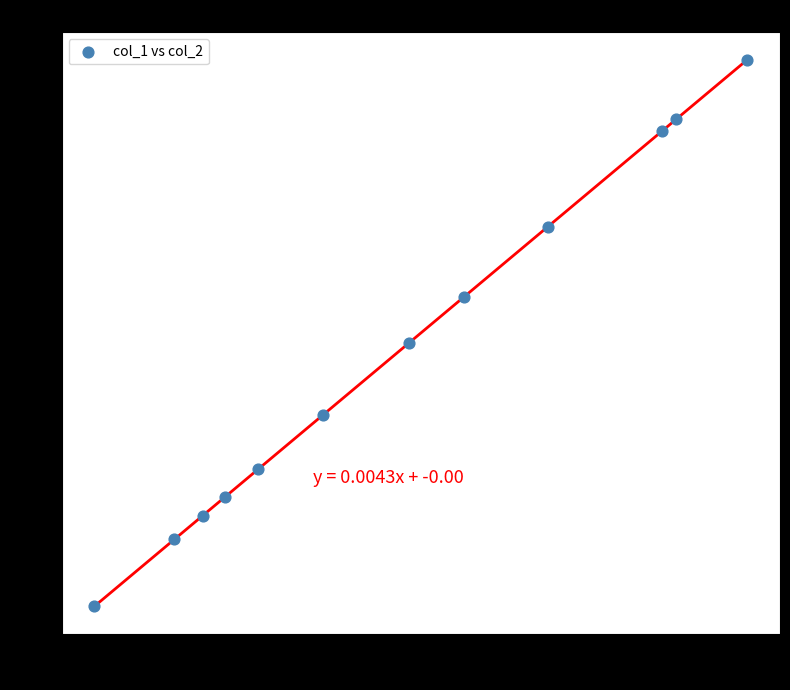

What is the range of Y values (max minus min)?

1.6